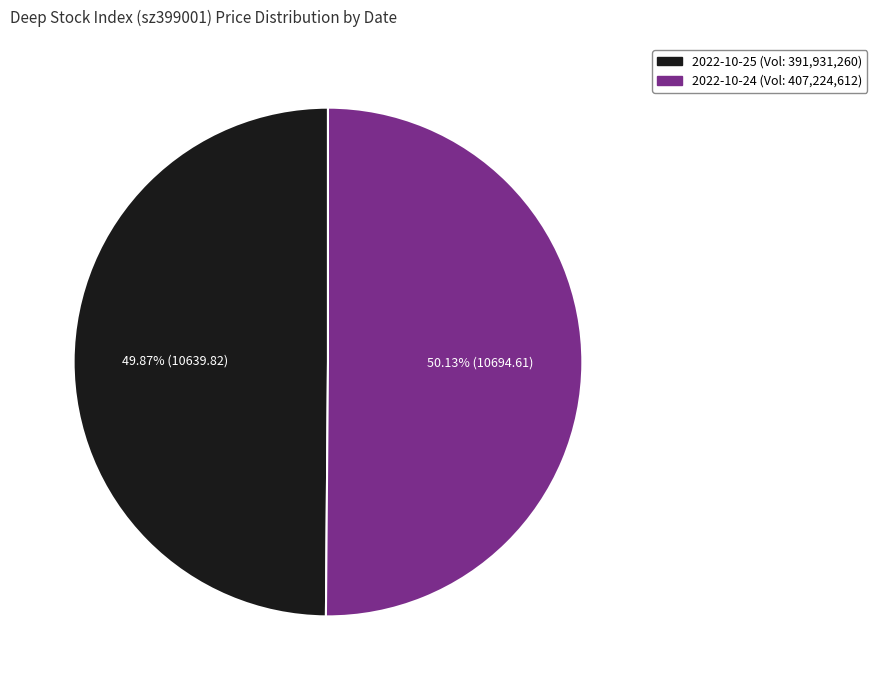

Is there any slice that represents more than half of the pie?

Yes